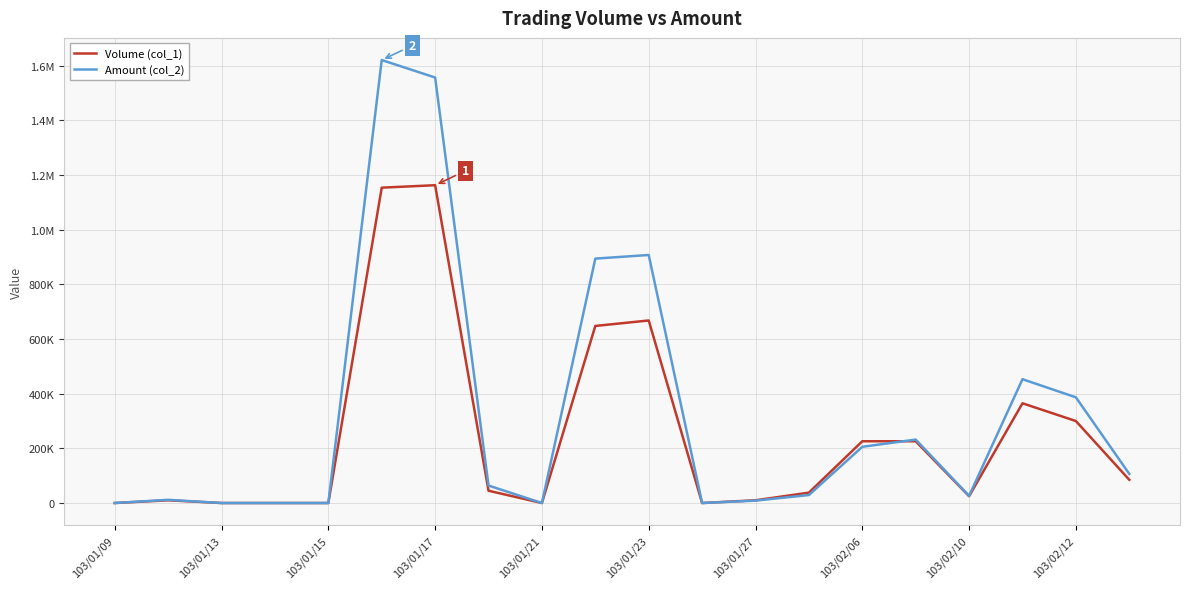

Is this an area chart (filled region under the line)?

No